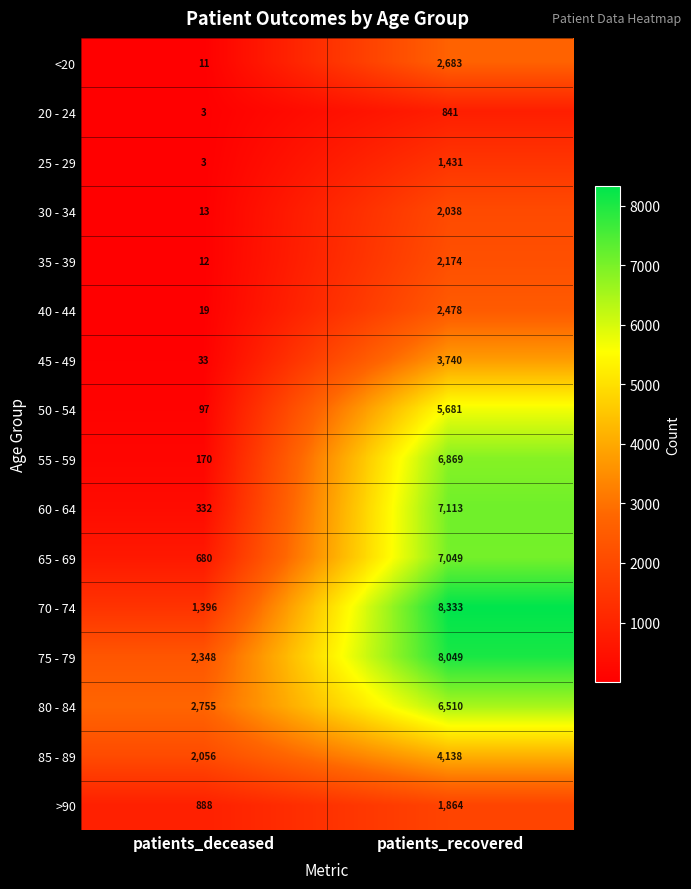

Which series changed the most between patients_deceased and patients_recovered?

70 - 74